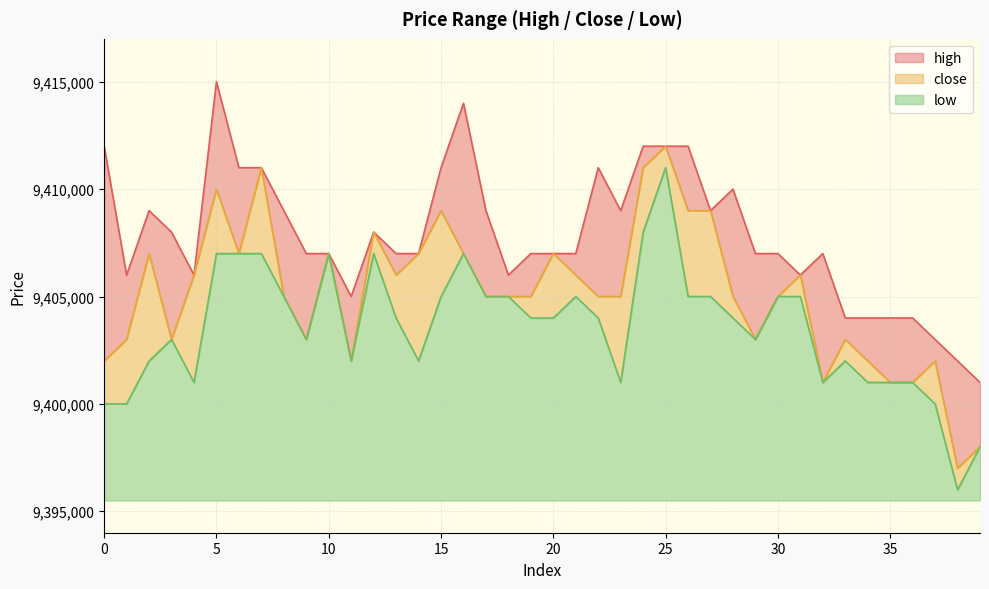

At how many categories does at least one series exceed 9400305?

40